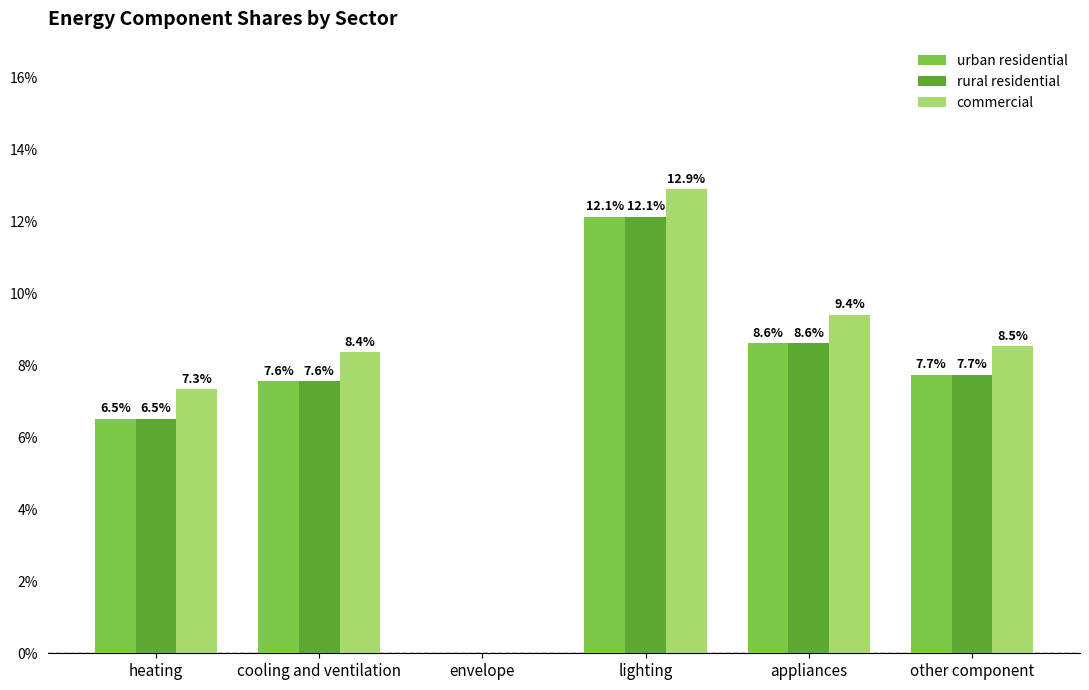

What is the label of the 1st bar from the left?

heating